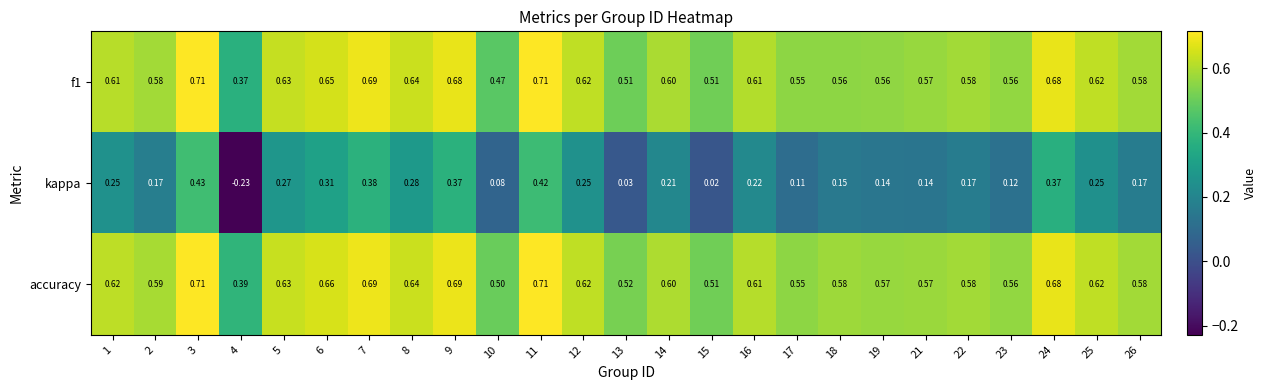

Which series has the largest total across all categories?

accuracy